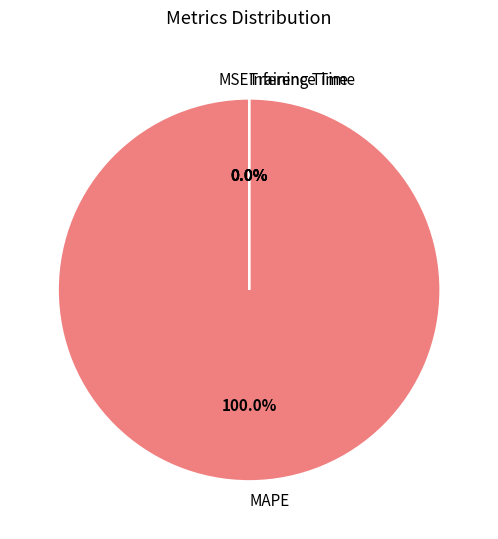

To the nearest percent, what is the difference between the MAPE and Training Time slice percentages?

100%